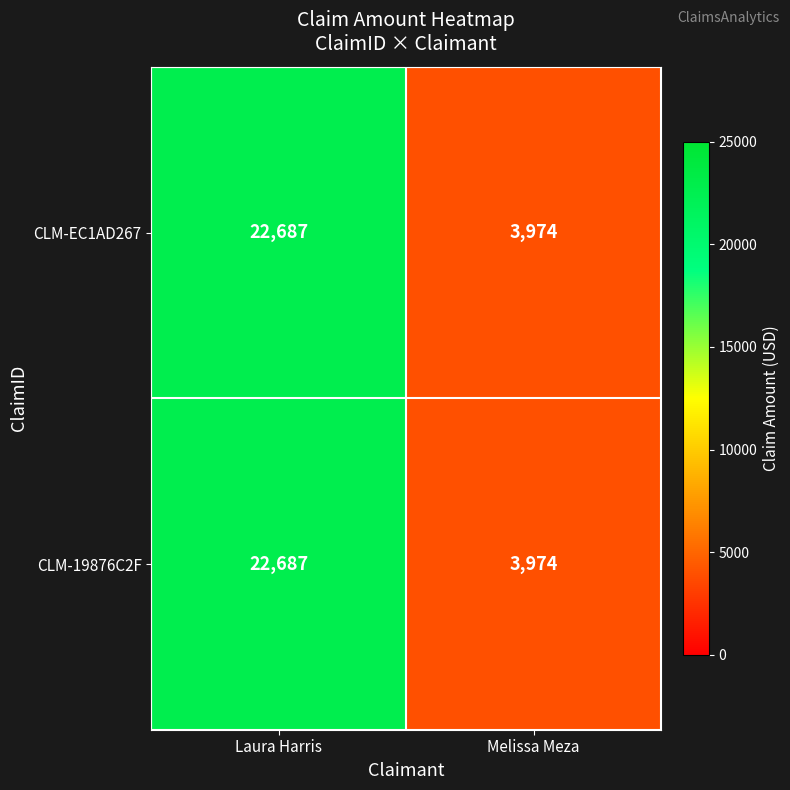

Is it true that CLM-19876C2F equals 22687 at Laura Harris?

True